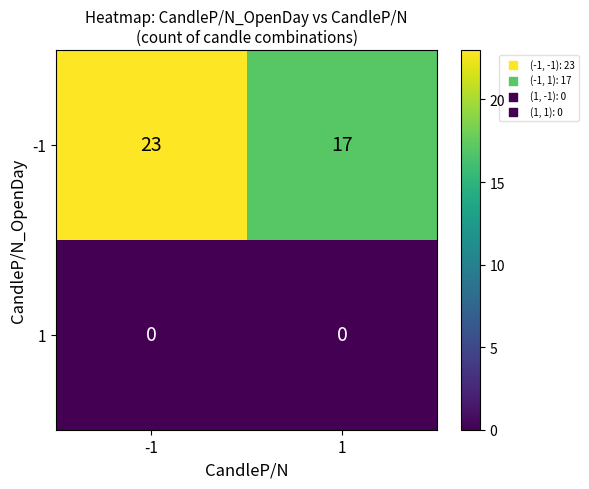

What is the sum of all -1 values?

40